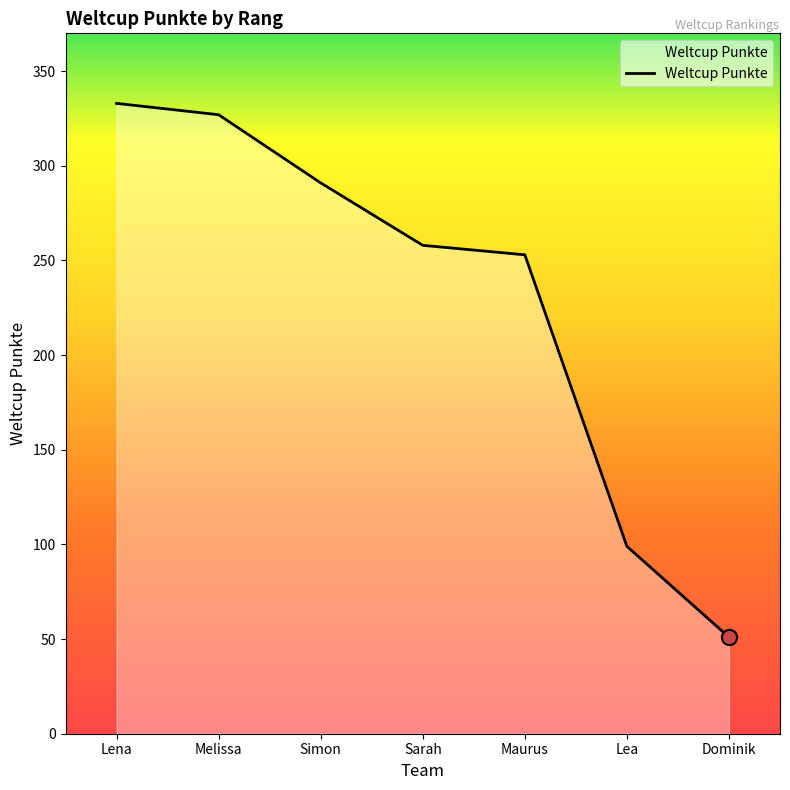

What is the ratio of the value at Dominik to the value at Maurus?

0.2